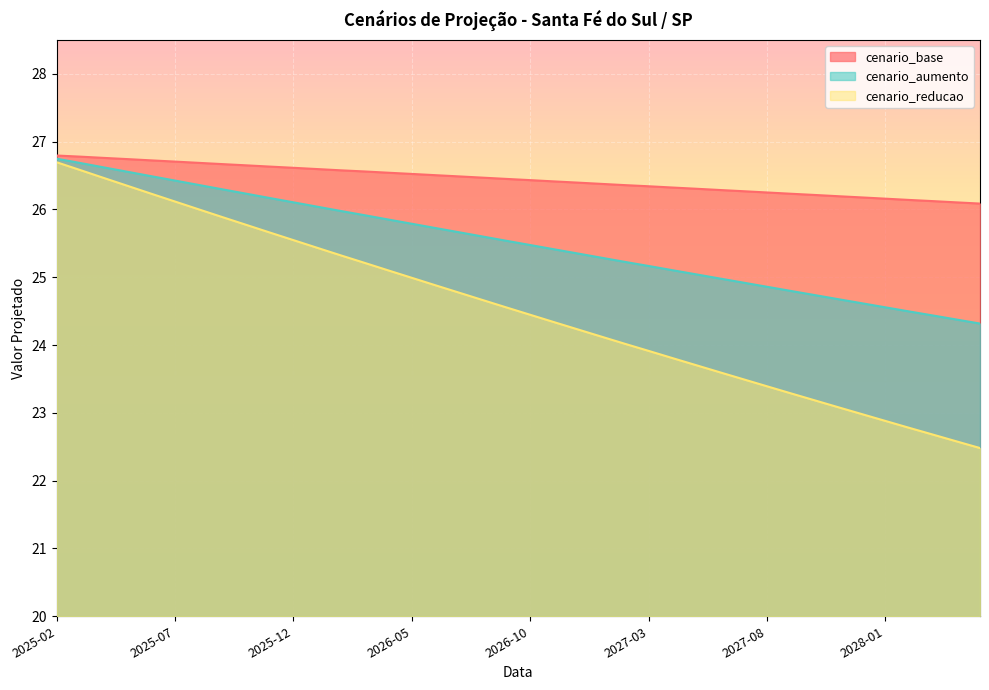

What is the difference between the maximum and minimum values in the cenario_aumento series?

2.4